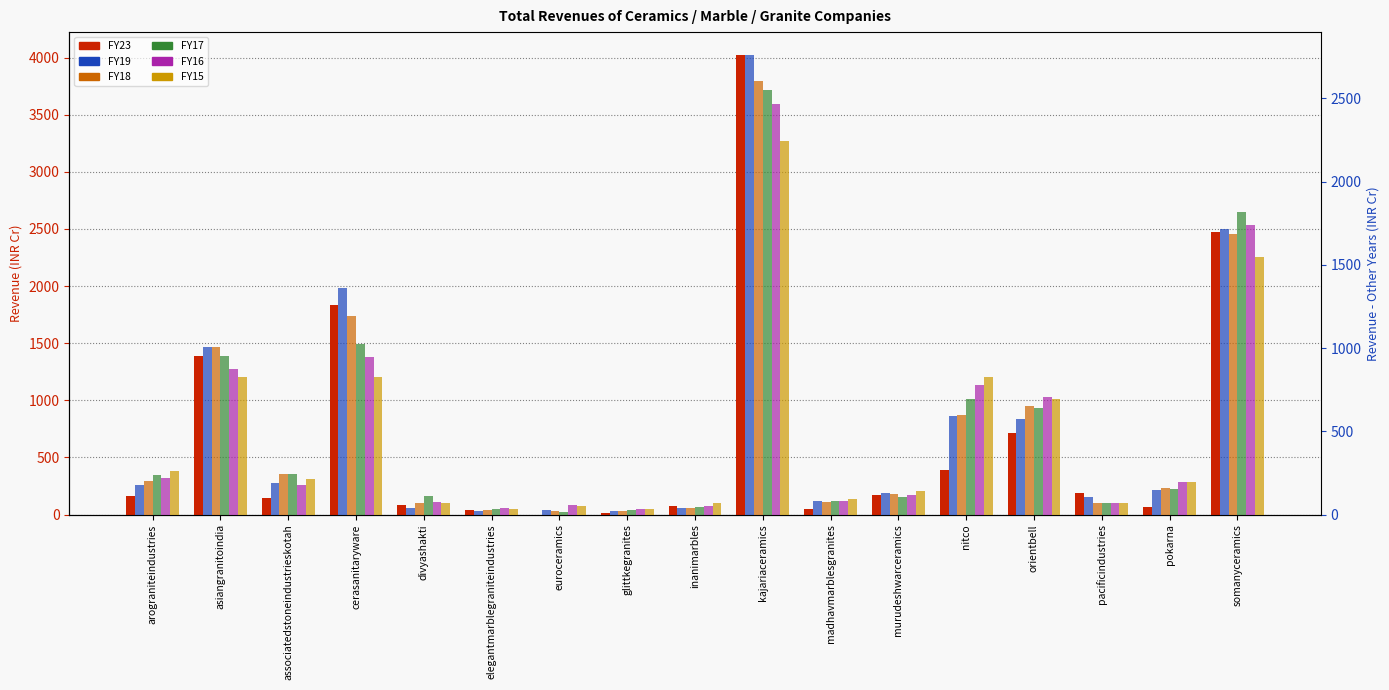

List the labels in order of FY16 value, smallest first.

glittkegranites, elegantmarblegraniteindustries, inanimarbles, euroceramics, pacificindustries, divyashakti, madhavmarblesgranites, murudeshwarceramics, associatedstoneindustrieskotah, pokarna, arograniteindustries, orientbell, nitco, asiangranitoindia, cerasanitaryware, somanyceramics, kajariaceramics